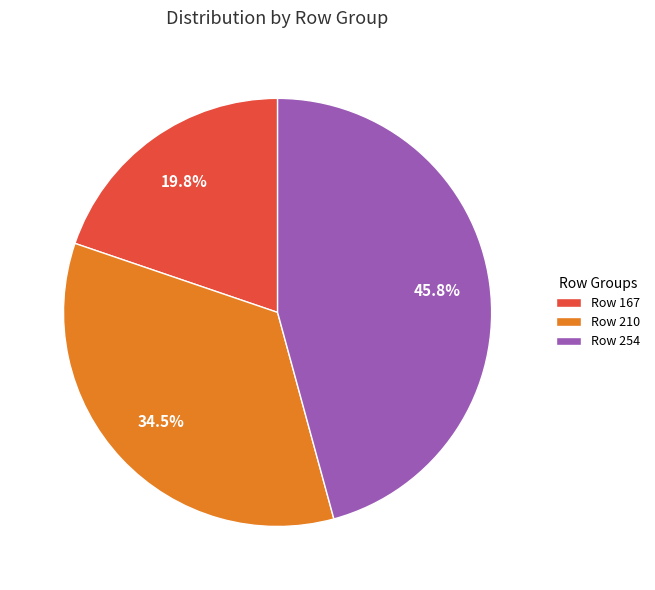

Do Row 210 and Row 167 together represent more than half of the pie?

Yes